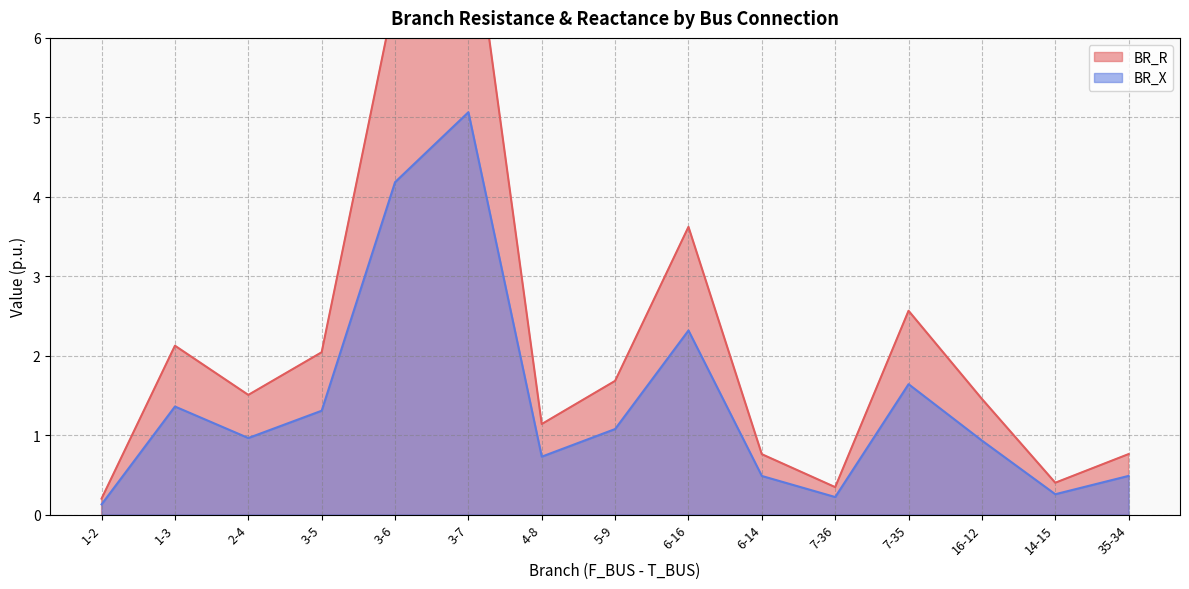

Where is the first local minimum for BR_R?

2-4